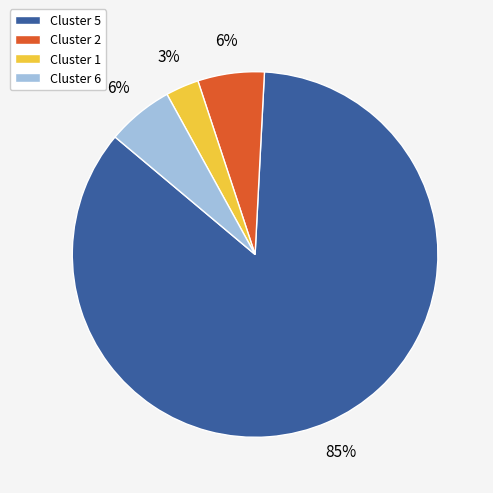

Is it true that Cluster 5 is 85% of the pie?

True